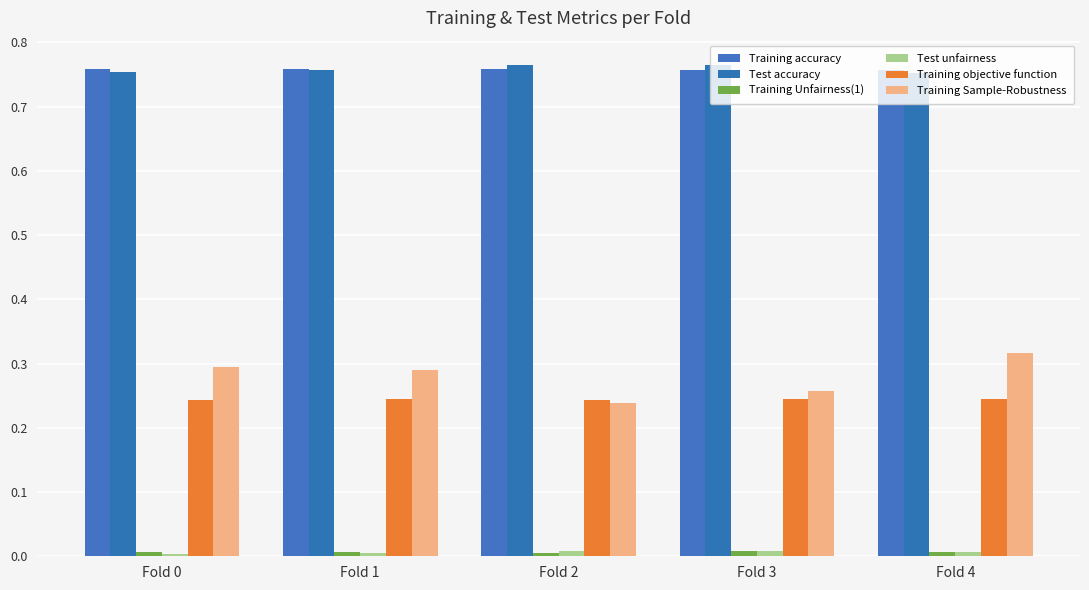

Reading left to right, what are all the values shown in this chart?

Training accuracy: Fold 0=0.8	Fold 1=0.8	Fold 2=0.8	Fold 3=0.8	Fold 4=0.8
Test accuracy: Fold 0=0.8	Fold 1=0.8	Fold 2=0.8	Fold 3=0.8	Fold 4=0.8
Training Unfairness(1): Fold 0=0.0	Fold 1=0.0	Fold 2=0.0	Fold 3=0.0	Fold 4=0.0
Test unfairness: Fold 0=0.0	Fold 1=0.0	Fold 2=0.0	Fold 3=0.0	Fold 4=0.0
Training objective function: Fold 0=0.2	Fold 1=0.2	Fold 2=0.2	Fold 3=0.2	Fold 4=0.2
Training Sample-Robustness: Fold 0=0.3	Fold 1=0.3	Fold 2=0.2	Fold 3=0.3	Fold 4=0.3